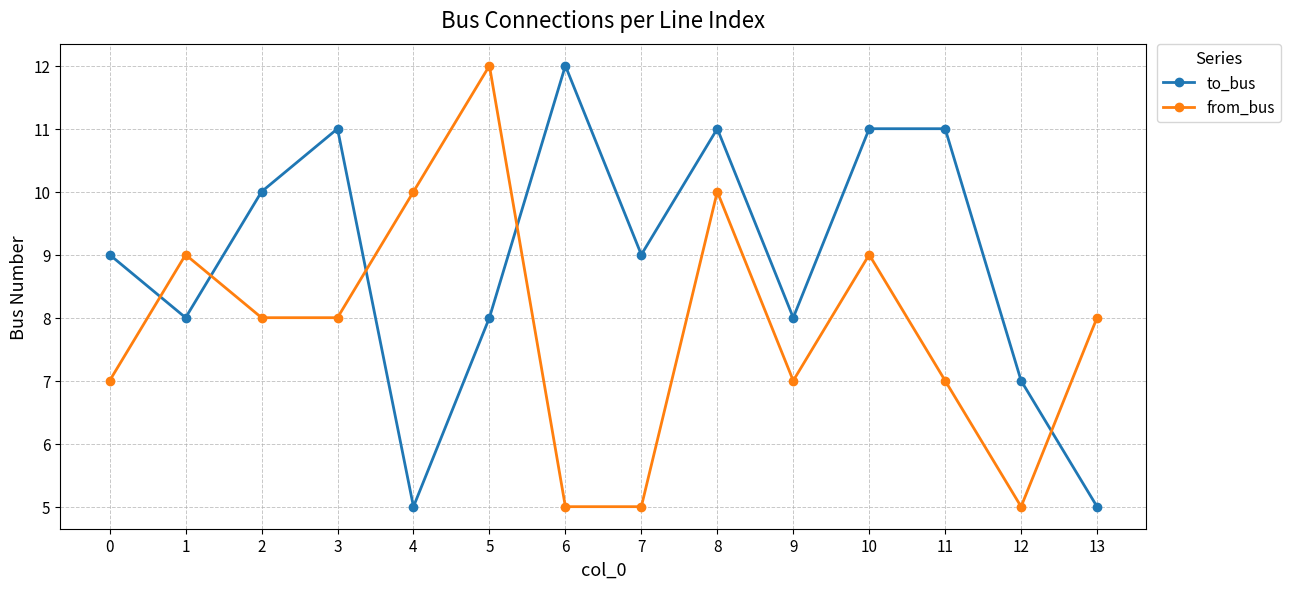

Reading left to right, extract all data points from this chart.

to_bus: 9	8	10	11	5	8	12	9	11	8	11	11	7	5
from_bus: 7	9	8	8	10	12	5	5	10	7	9	7	5	8